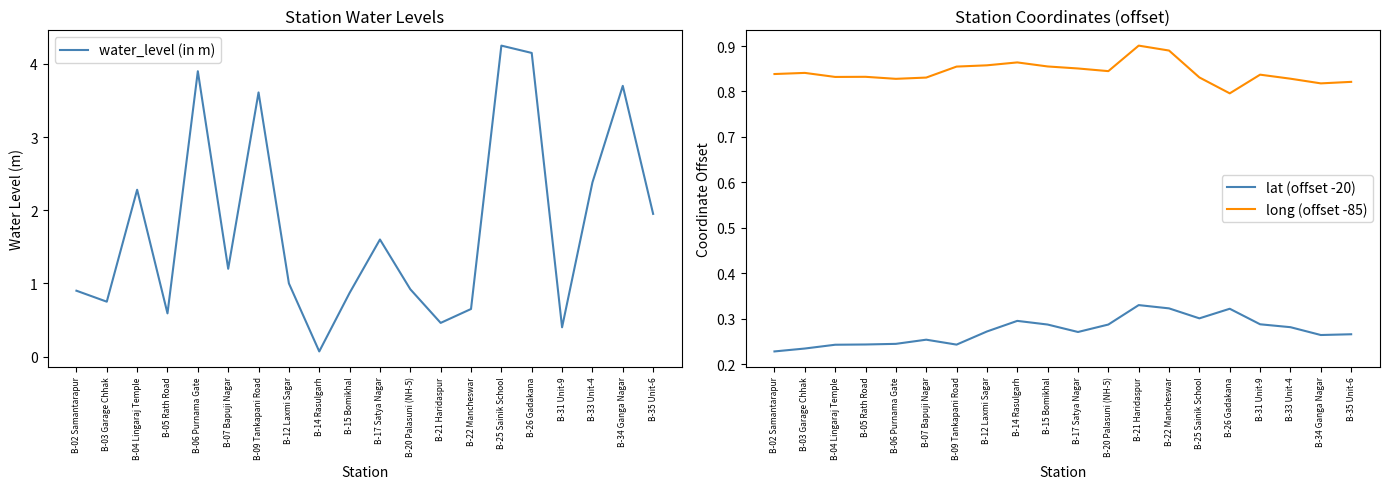

Which series has the widest spread of values?

water_level (in m)